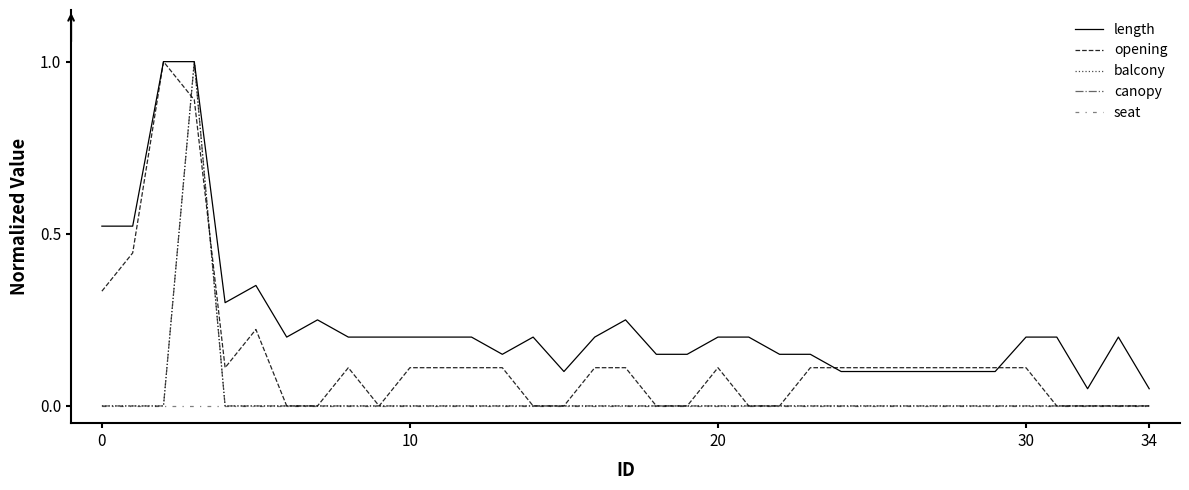

Is this an area chart (filled region under the line)?

No